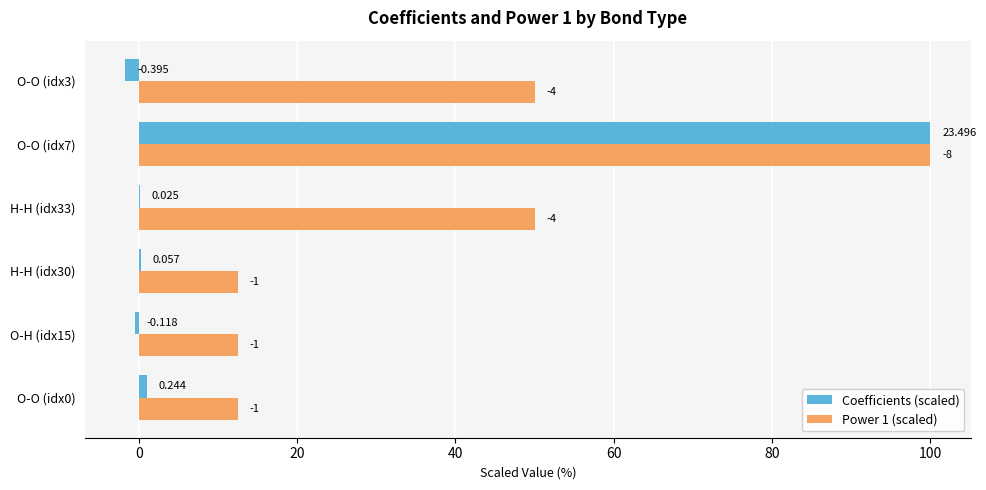

What are all the series names shown in the legend?

Coefficients (scaled), Power 1 (scaled)